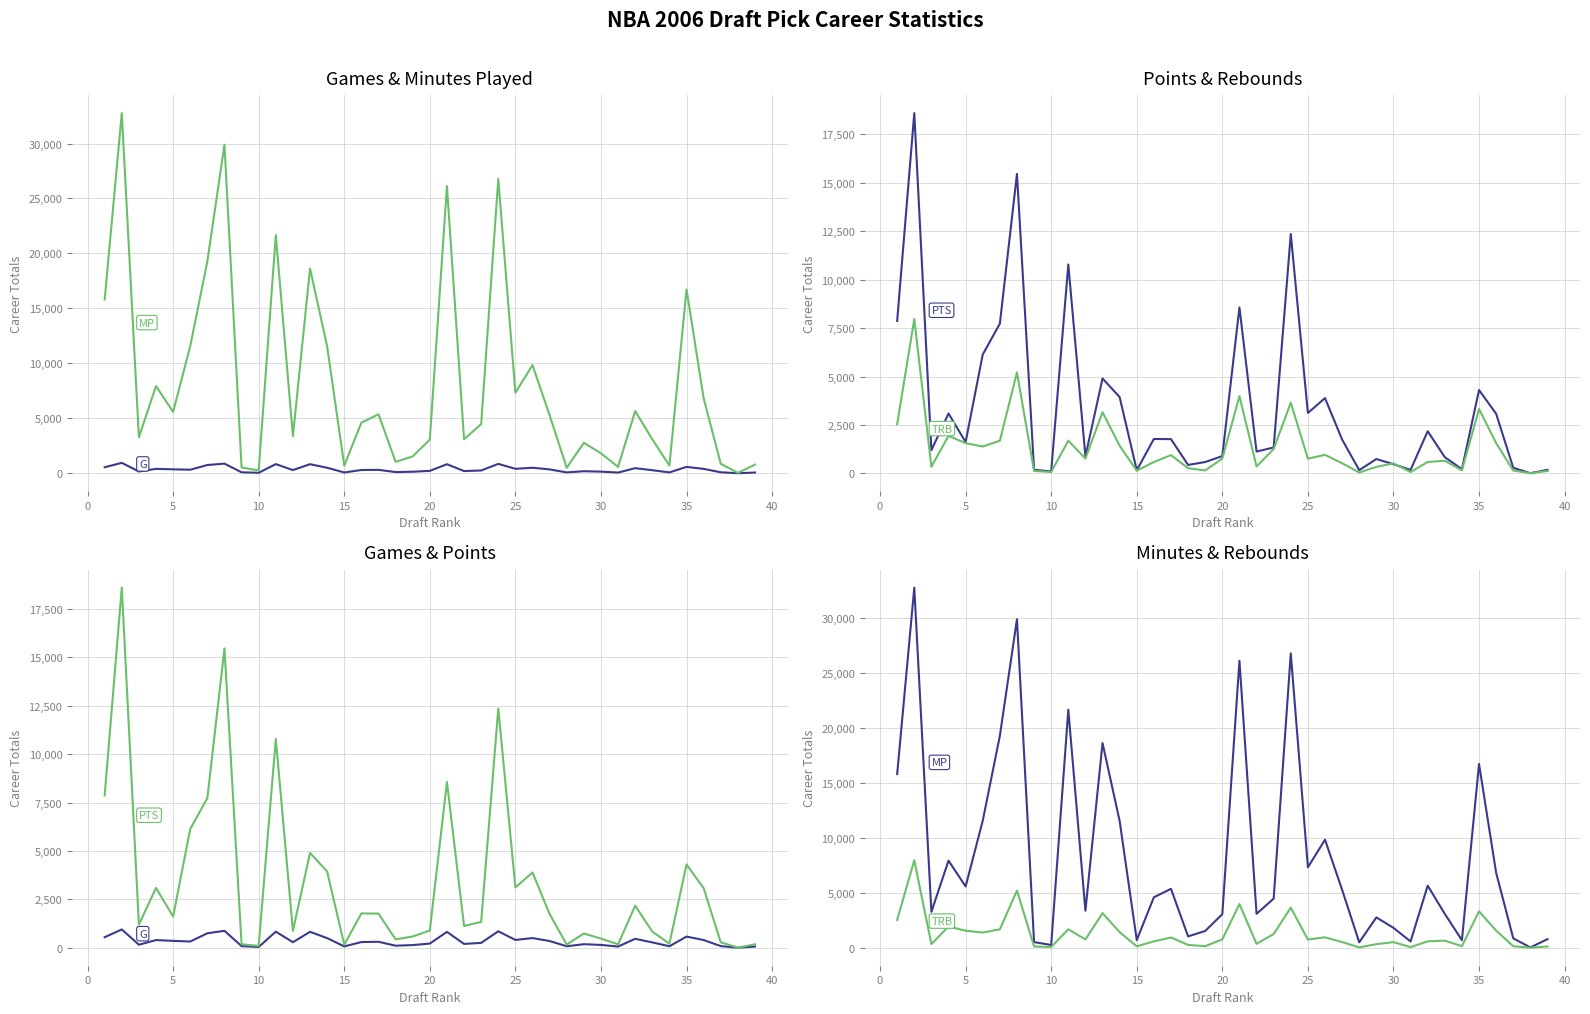

What is the highest value of the MP series?

32764